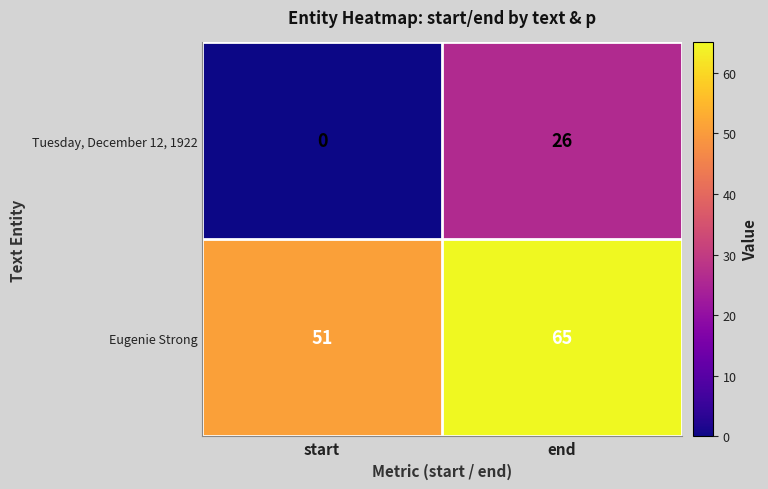

Rank the categories by Eugenie Strong value from lowest to highest.

start, end